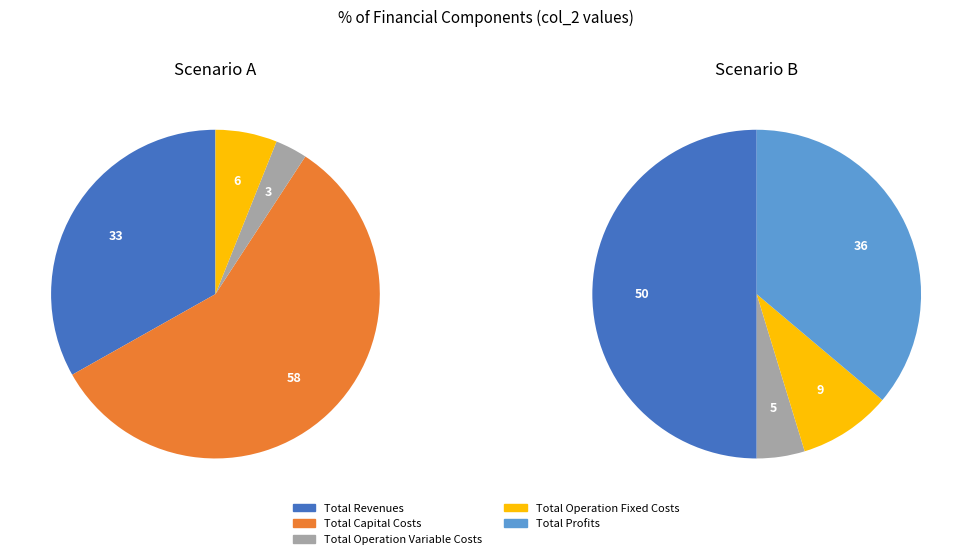

To the nearest percent, what is the difference between the Total Revenues and Total Profits slice percentages?

14%